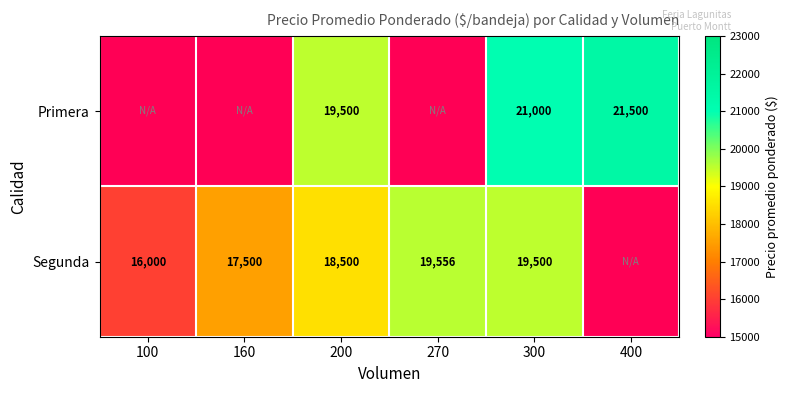

What is the smallest value displayed?

16000.0